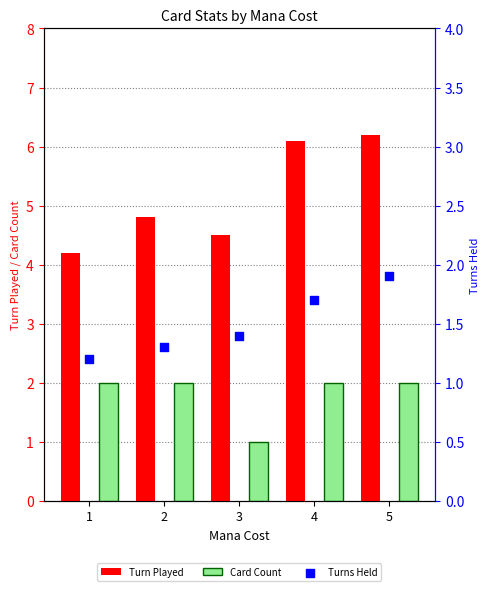

What are all the series names shown in the legend?

Turn Played, Card Count, Turns Held